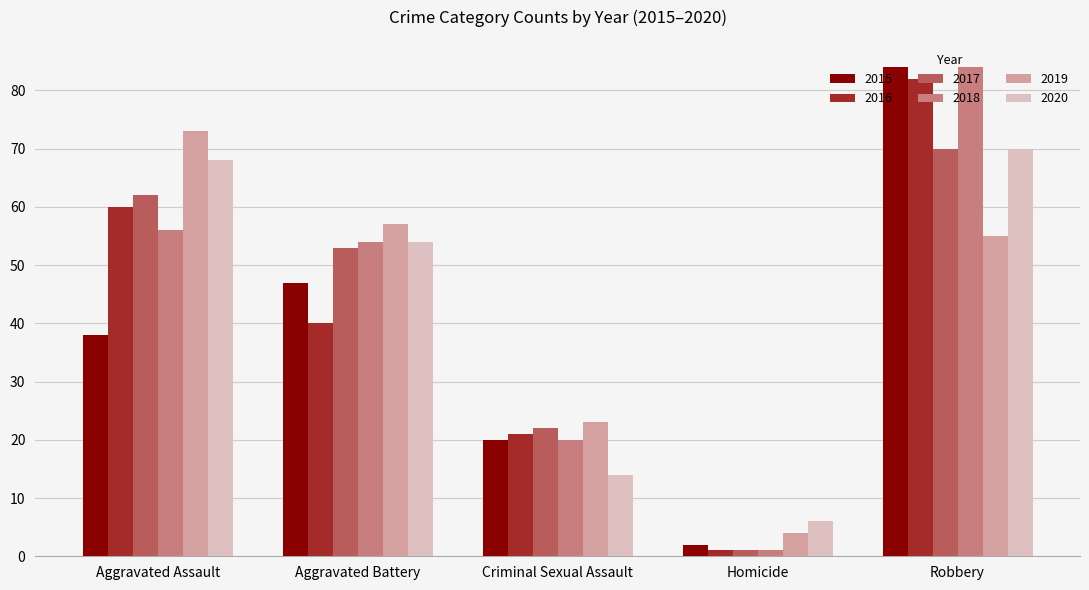

At Aggravated Assault, list the series in order from largest to smallest.

2019, 2020, 2017, 2016, 2018, 2015